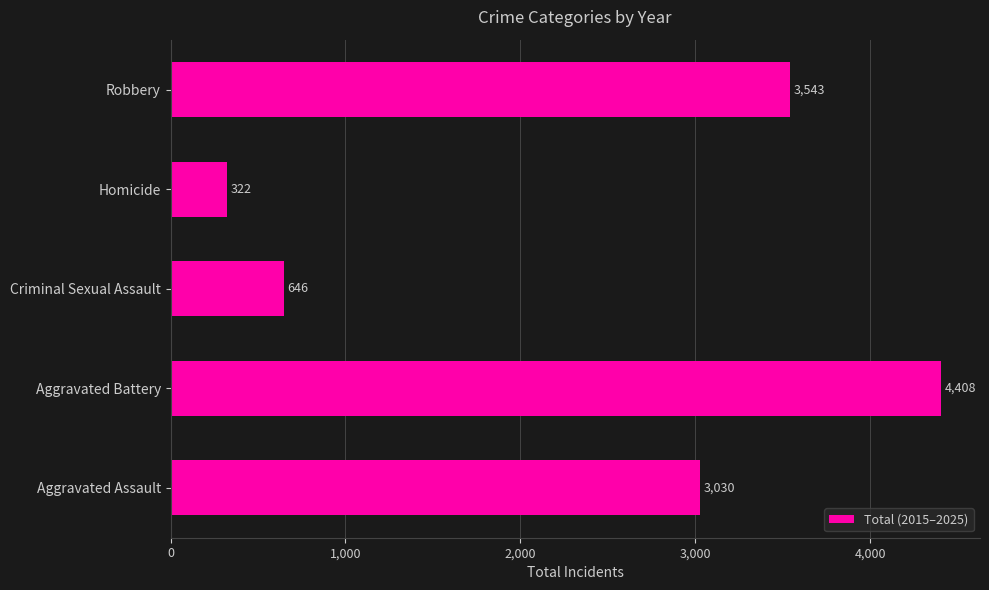

Between Aggravated Assault and Homicide, which is larger?

Aggravated Assault